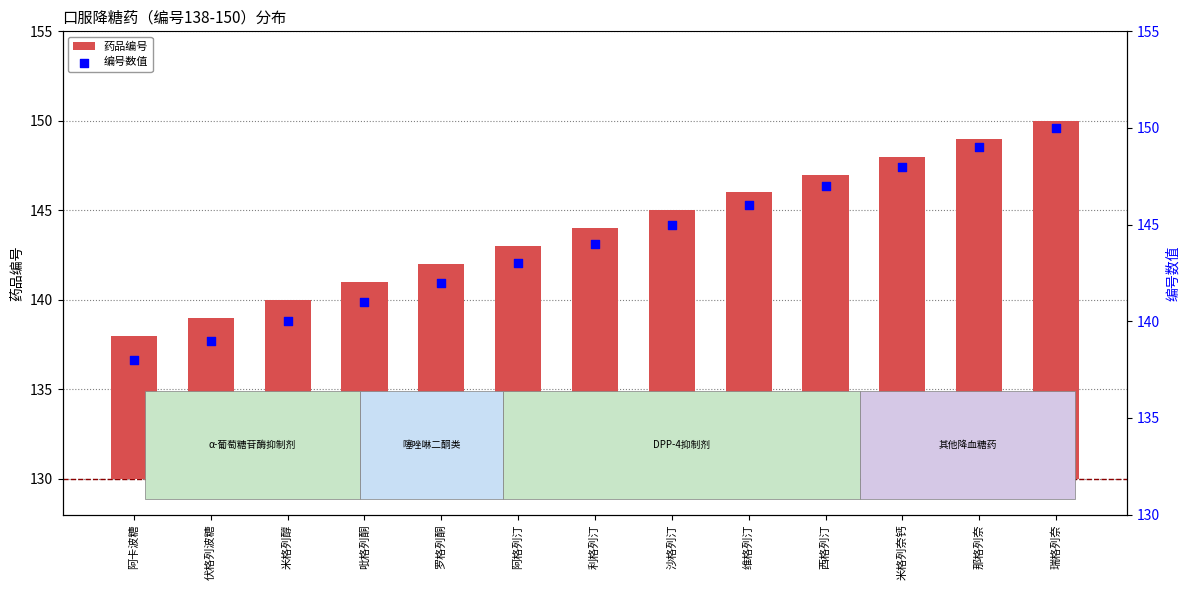

Which series reaches the maximum Y coordinate?

编号数值